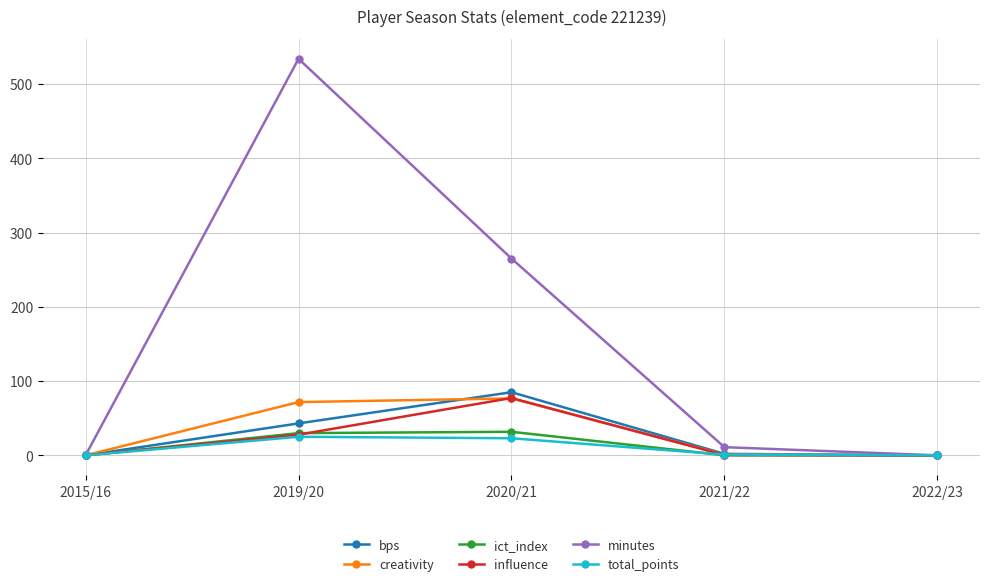

The value of total_points at 2022/23 is 0.0. True or false?

True